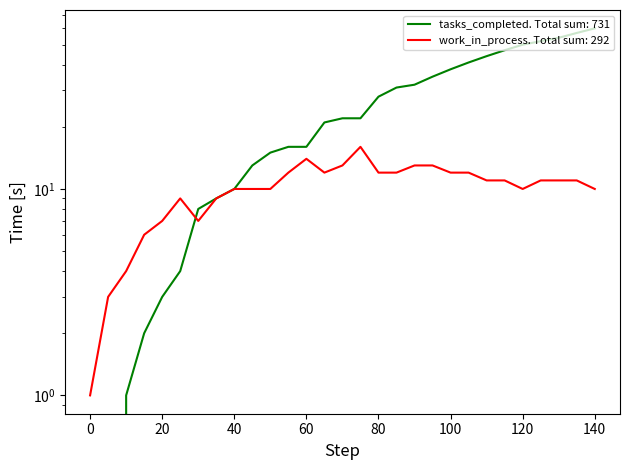

True or false: work_in_process has more than 0 interior local peaks.

True